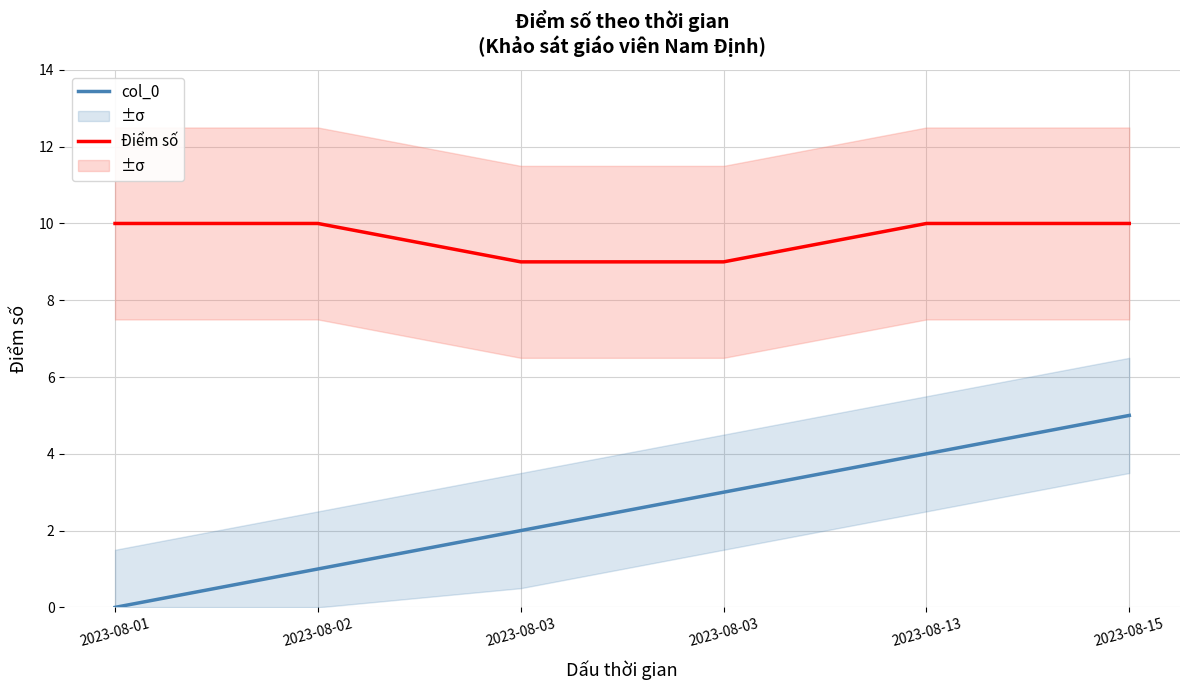

Which series has the largest total across all categories?

Điểm số